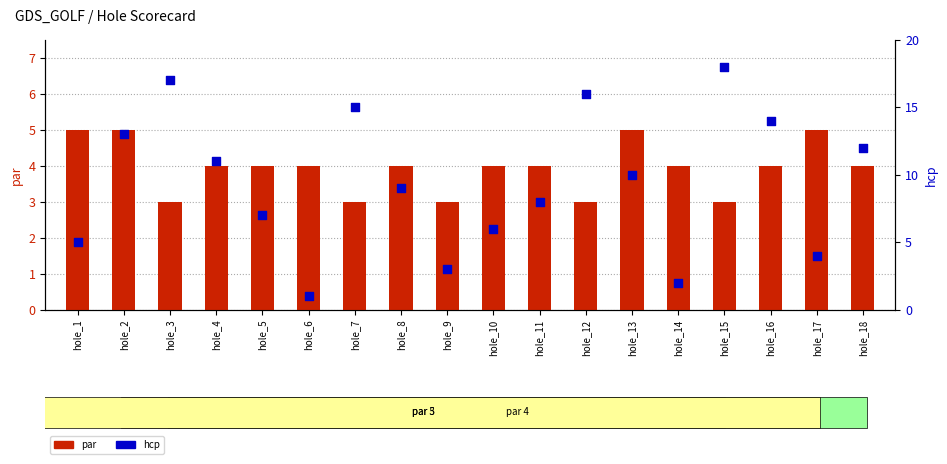

Which series has the largest total across all categories?

hcp